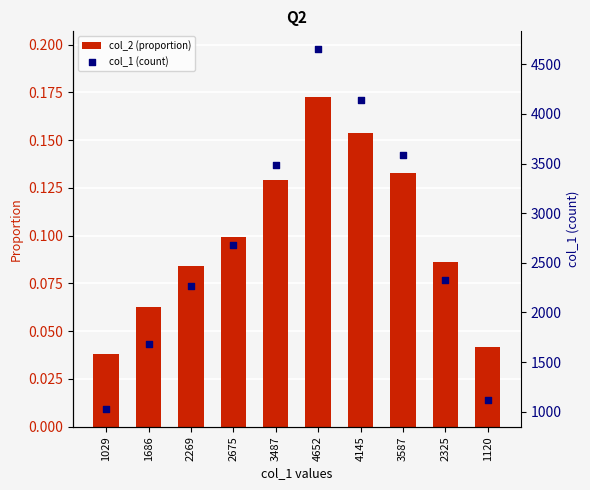

Which series reaches the minimum Y coordinate?

col_2 (proportion)